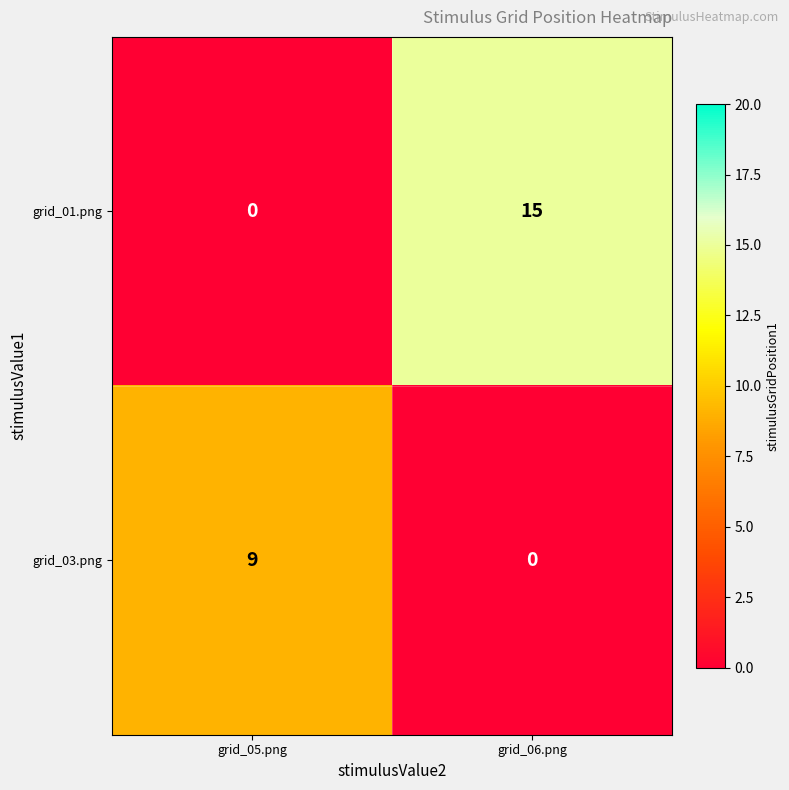

Read the grid_03.png value at grid_05.png.

9